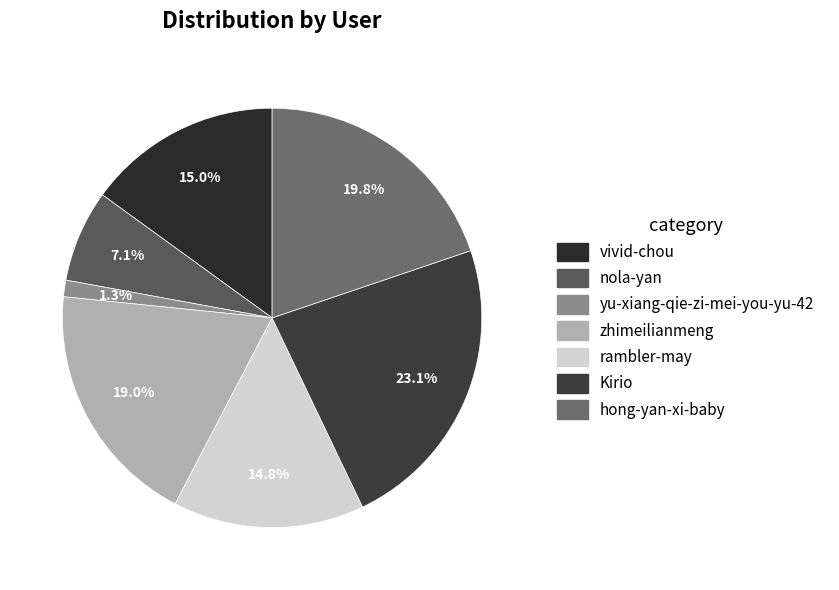

To the nearest percent, what is the combined percentage of hong-yan-xi-baby and yu-xiang-qie-zi-mei-you-yu-42?

21%